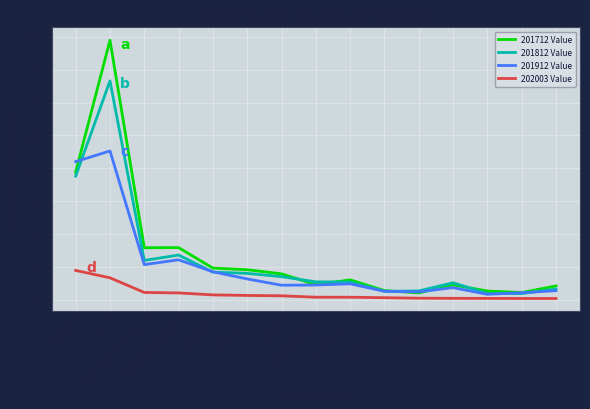

What is the maximum value for 202003 Value?

2.2